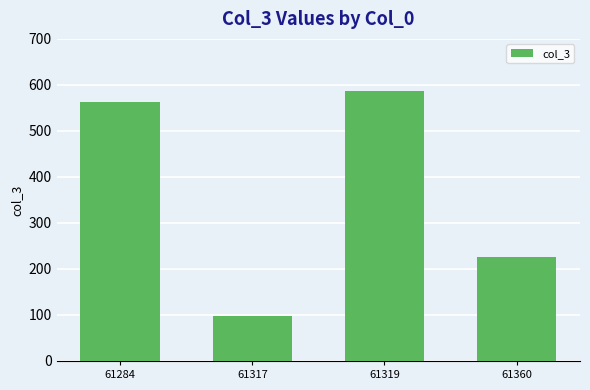

How many series are shown in this chart?

1